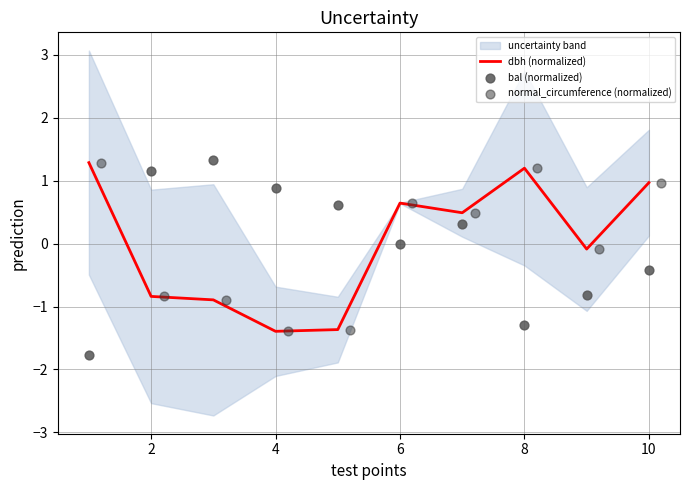

Is it true that dbh (normalized) equals -1.3 at 2?

False